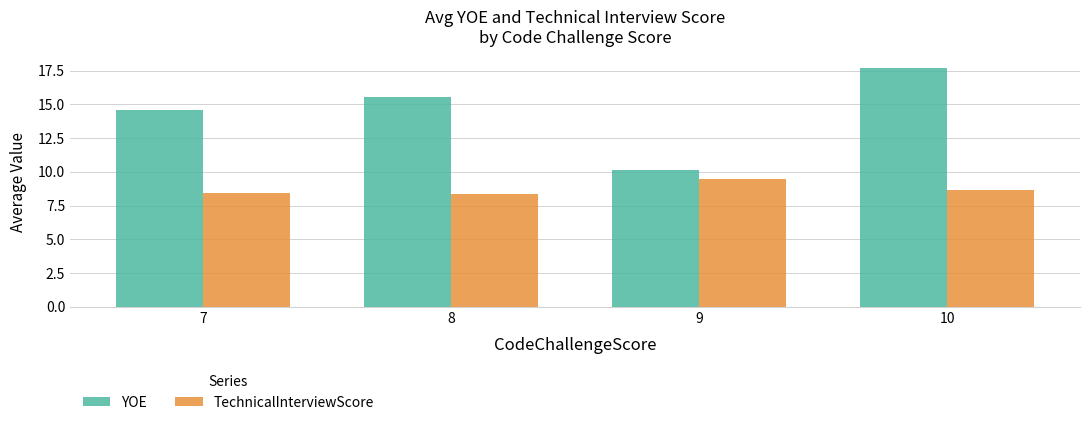

Which label corresponds to the largest value in the chart?

10